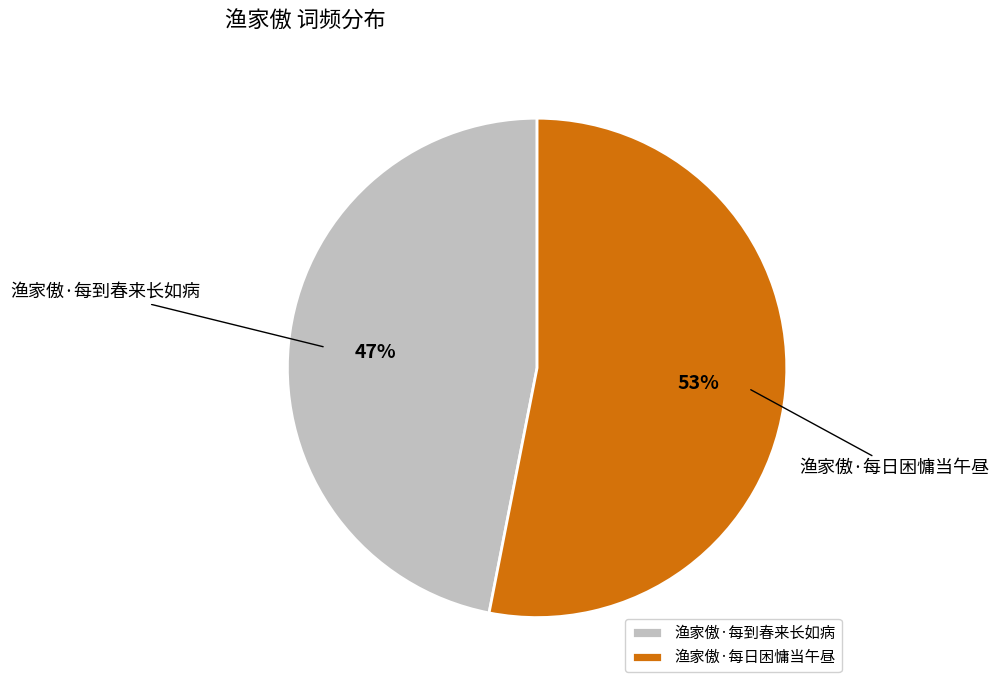

Which slice represents more than half of the pie?

渔家傲·每日困慵当午昼